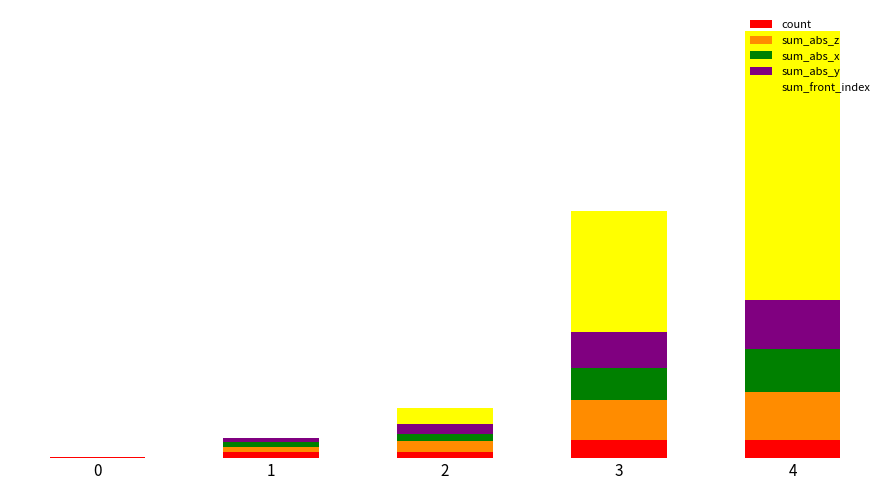

What are all the series names shown in the legend?

count, sum_abs_z, sum_abs_x, sum_abs_y, sum_front_index